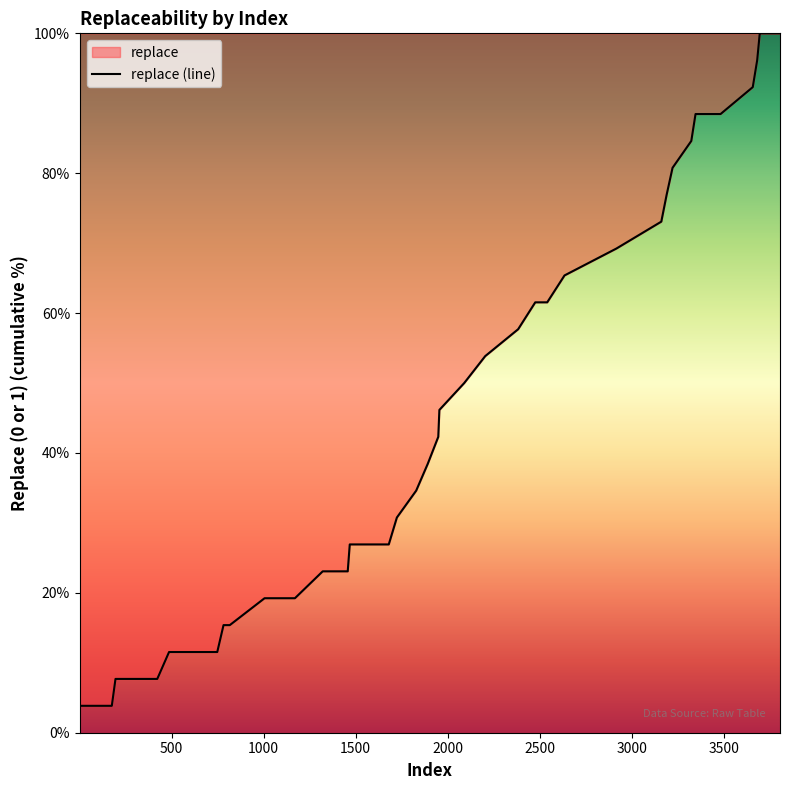

What is the difference between the maximum and minimum values?

96.2